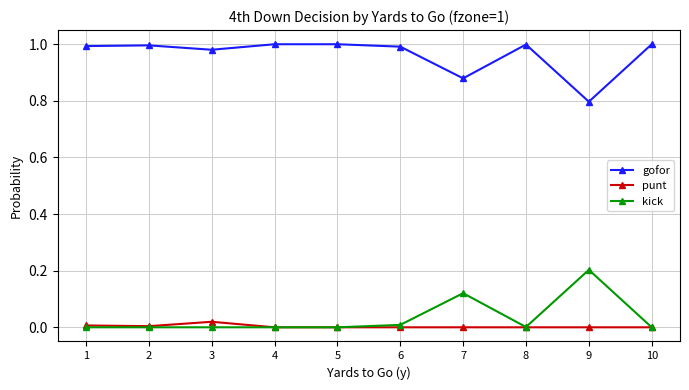

What is the lowest value of the gofor series?

0.8